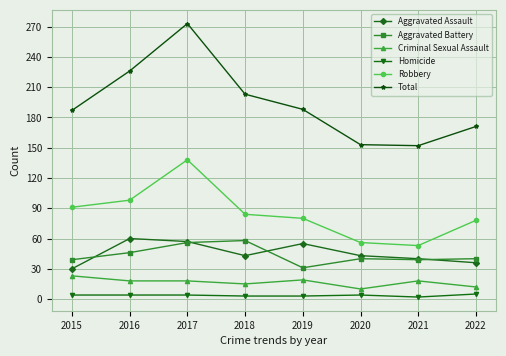

Which series has the widest spread of values?

Total